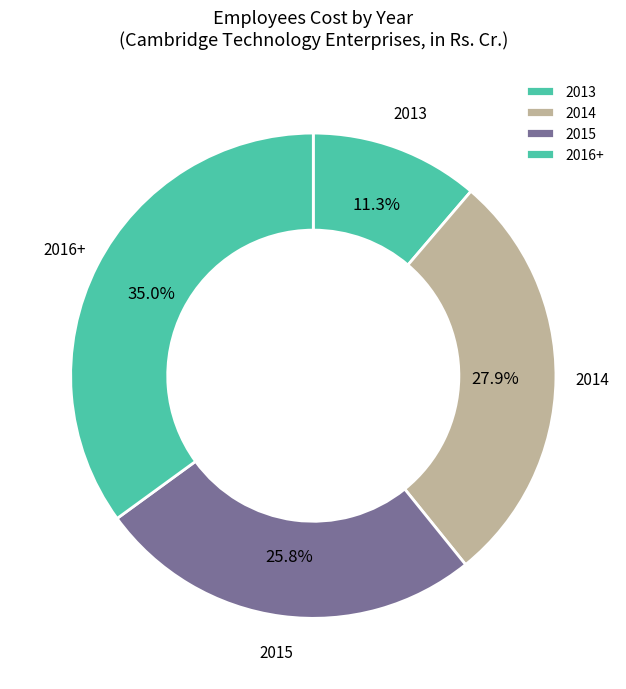

Which slice is the smallest?

2013